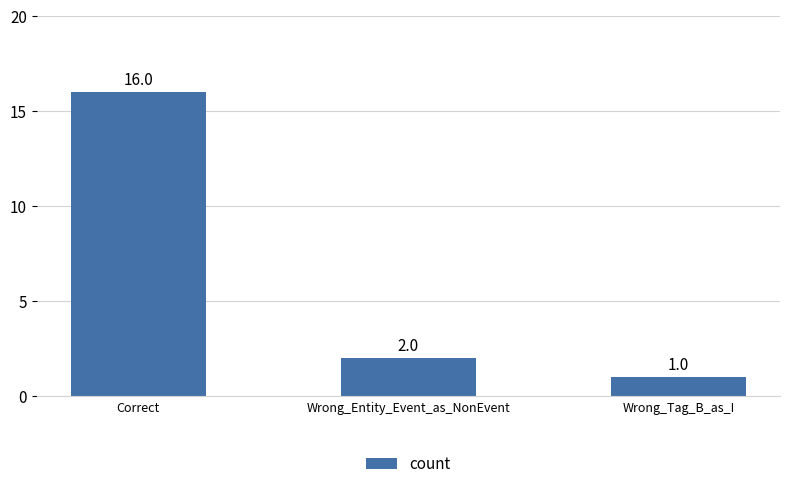

Where is the data nearest to the value 8?

Wrong_Entity_Event_as_NonEvent